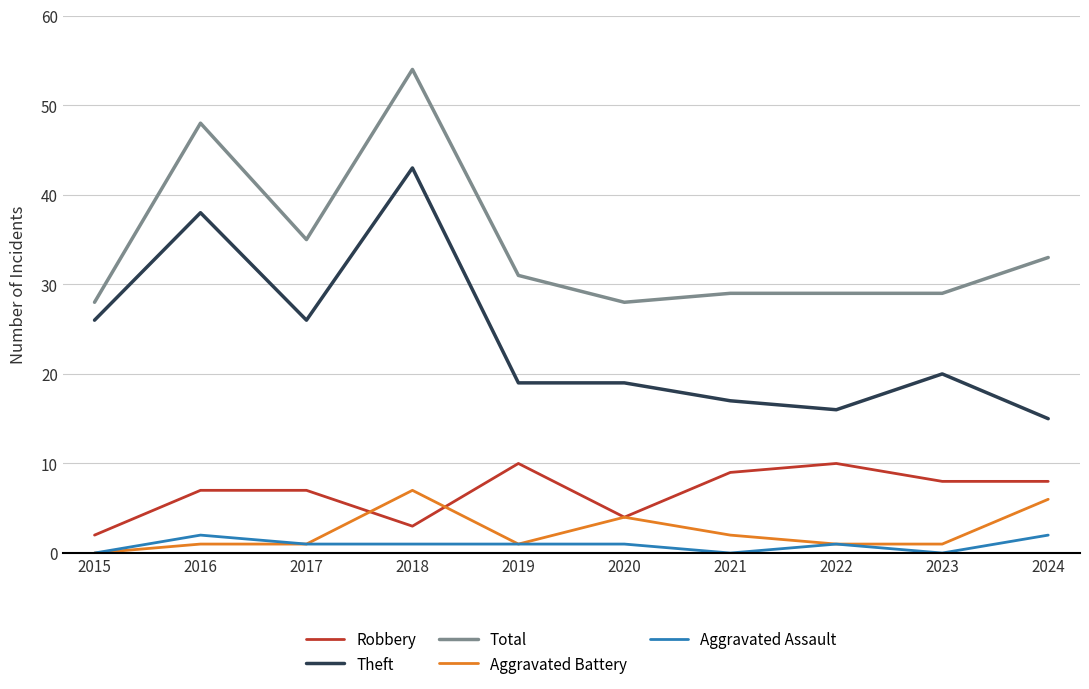

At how many categories does at least one series exceed 42?

2